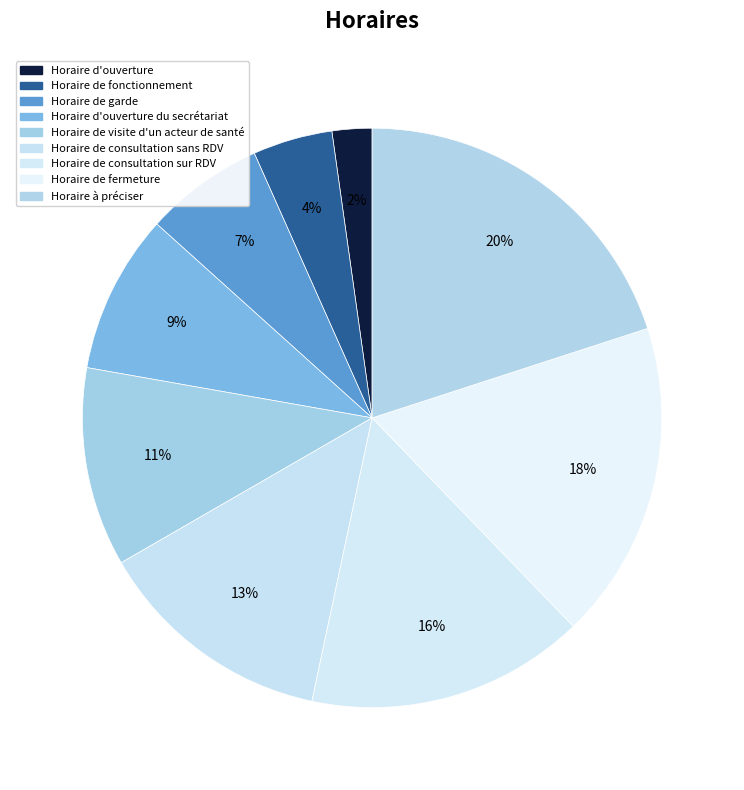

Is the sum of Horaire d'ouverture du secrétariat and Horaire de consultation sur RDV greater than half?

No